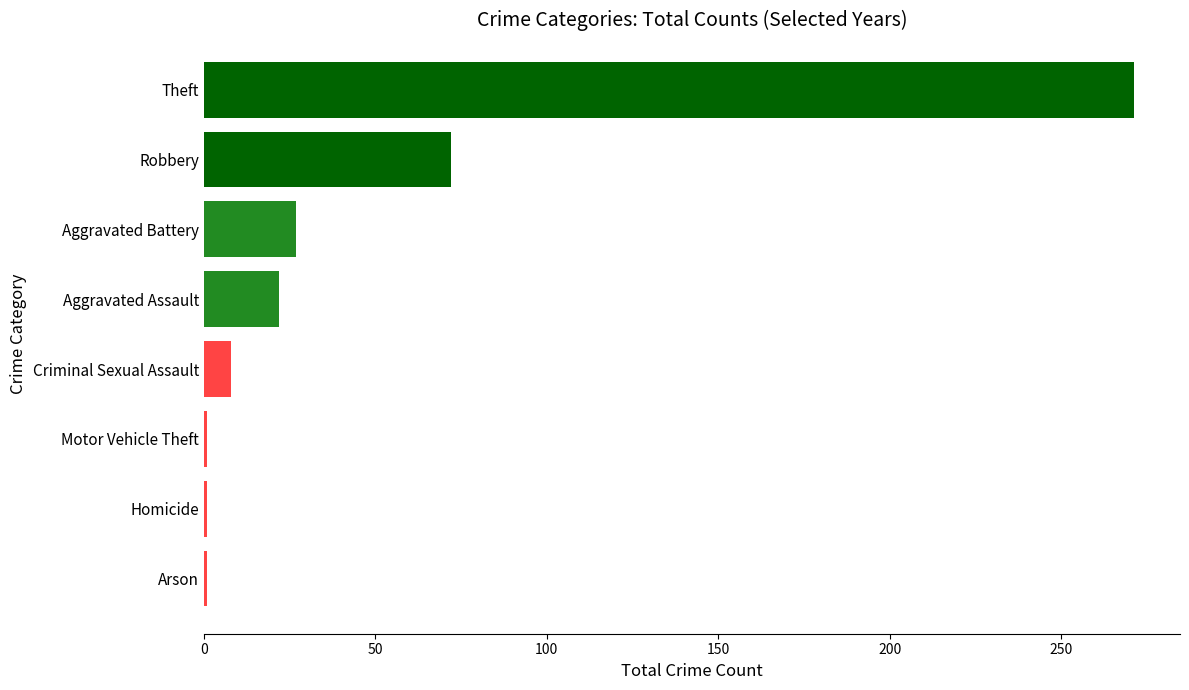

The value at Aggravated Battery is 15. True or false?

False